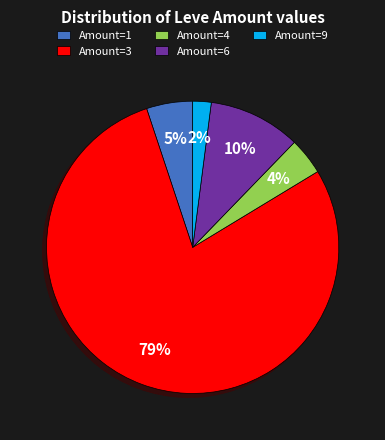

The Amount=1 slice represents 5% of the pie. True or false?

True